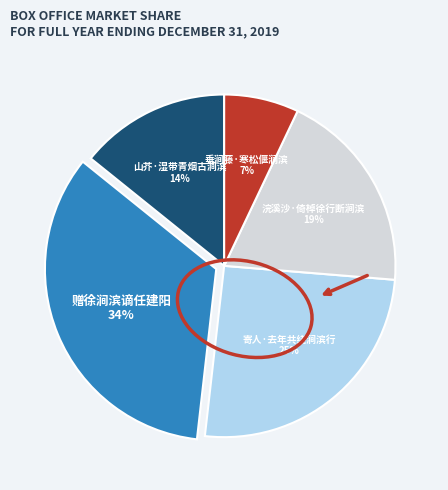

Combined, do 赠徐涧滨谪任建阳 and 山芥·湿带青烟古涧滨 account for over 50%?

No